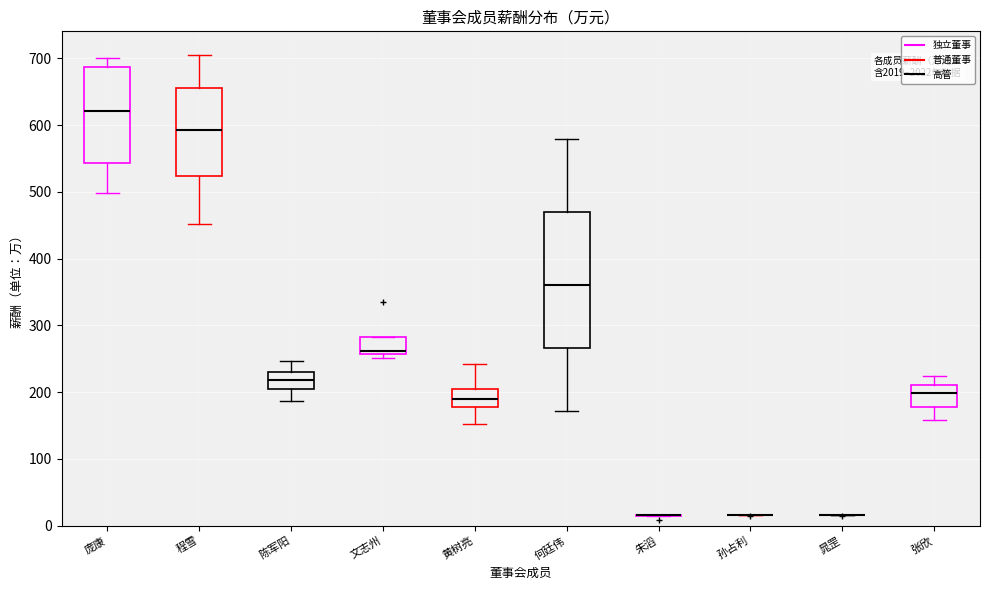

Reading left to right, transcribe this box plot: for each box, give where its median line is, the range the box spans, and where its two whiskers end, as read against the y-axis. The values are not printed on the chart, so give them approximately, as read against the axis.

庞康: median 620, box 540 to 690, whiskers 500 to 700
程雪: median 590, box 520 to 660, whiskers 450 to 710
陈军阳: median 220, box 200 to 230, whiskers 190 to 250
文志州: median 260 (just above the box's lower edge), box 260 to 280, whiskers 250 to 280
黄树亮: median 190, box 180 to 200, whiskers 150 to 240
何廷伟: median 360, box 270 to 470, whiskers 170 to 580
朱滔: box collapsed to a line at 20, whiskers 10 to 20
孙占利: box collapsed to a line at 20, whiskers 20 to 20
晁罡: box collapsed to a line at 20, whiskers 20 to 20
张欣: median 200, box 180 to 210, whiskers 160 to 220